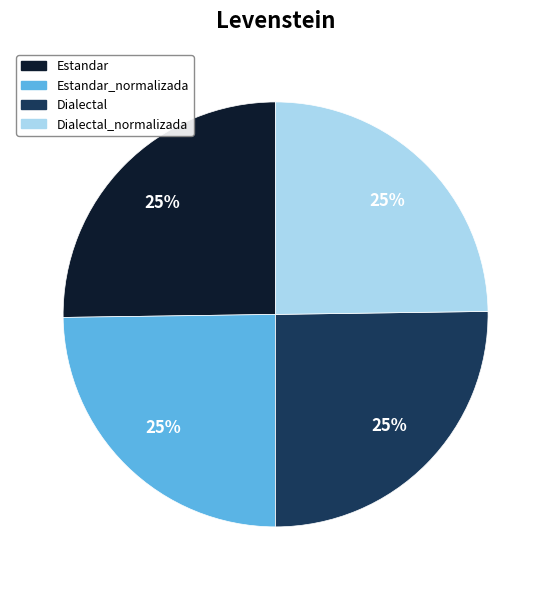

Does any single category account for the majority?

No